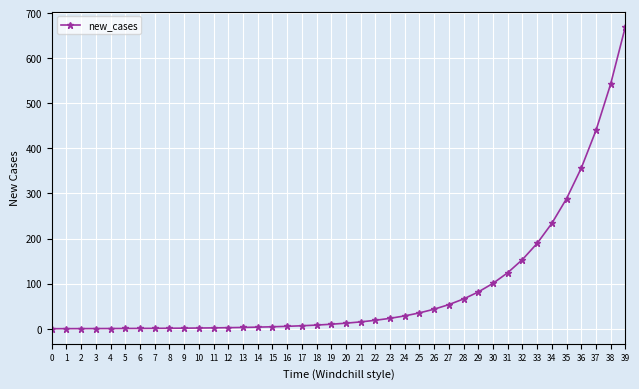

Between 21 and 10, which is larger?

21